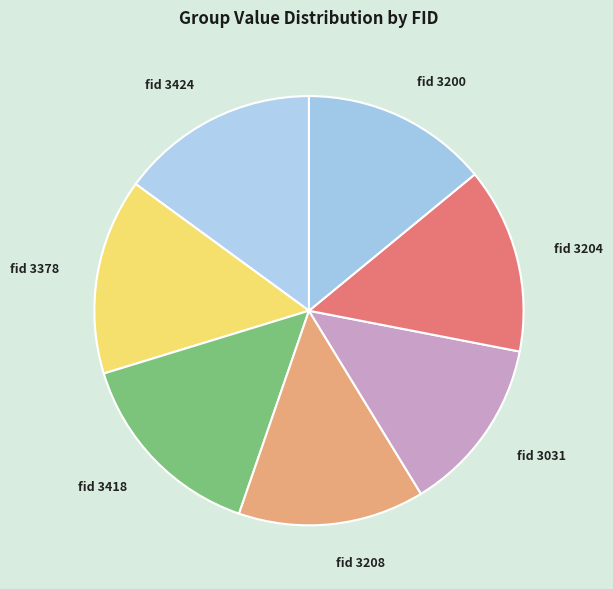

Between fid 3378 and fid 3204, which is larger?

fid 3378